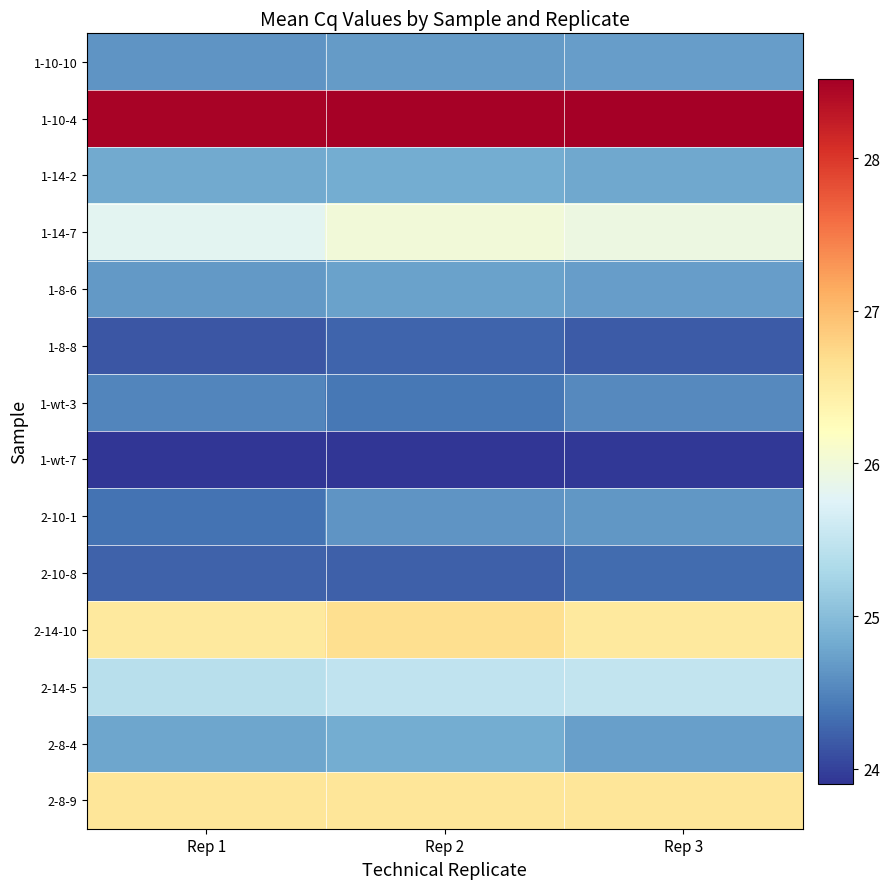

Reading left to right, transcribe all the data shown in this chart.

1-10-10: Rep 1=24.6	Rep 2=24.7	Rep 3=24.7
1-10-4: Rep 1=28.5	Rep 2=28.5	Rep 3=28.5
1-14-2: Rep 1=24.8	Rep 2=24.8	Rep 3=24.8
1-14-7: Rep 1=25.8	Rep 2=26.0	Rep 3=25.9
1-8-6: Rep 1=24.7	Rep 2=24.7	Rep 3=24.7
1-8-8: Rep 1=24.1	Rep 2=24.3	Rep 3=24.2
1-wt-3: Rep 1=24.5	Rep 2=24.4	Rep 3=24.5
1-wt-7: Rep 1=23.9	Rep 2=23.9	Rep 3=23.9
2-10-1: Rep 1=24.4	Rep 2=24.6	Rep 3=24.6
2-10-8: Rep 1=24.2	Rep 2=24.2	Rep 3=24.3
2-14-10: Rep 1=26.5	Rep 2=26.7	Rep 3=26.5
2-14-5: Rep 1=25.4	Rep 2=25.5	Rep 3=25.5
2-8-4: Rep 1=24.8	Rep 2=24.8	Rep 3=24.7
2-8-9: Rep 1=26.6	Rep 2=26.6	Rep 3=26.6